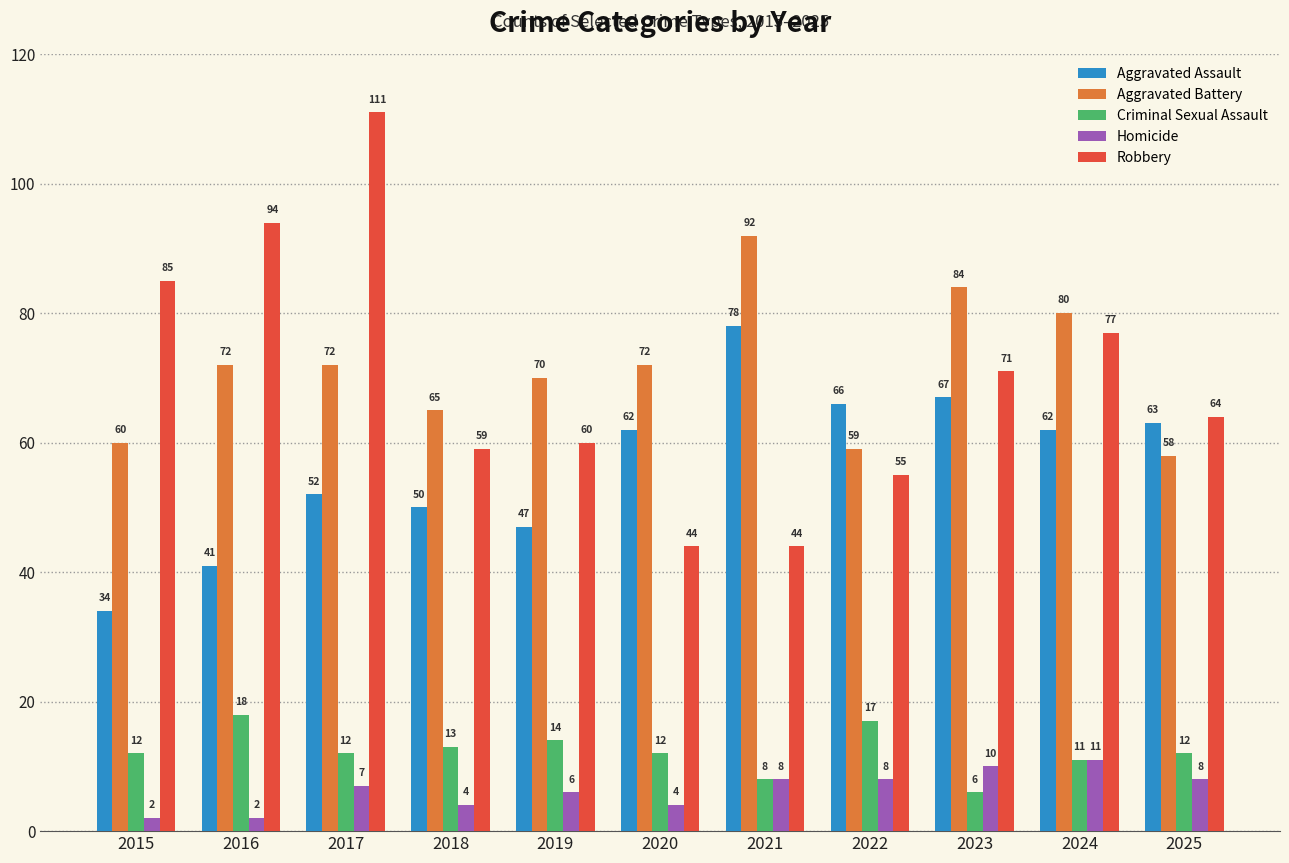

How many groups of bars are there?

11